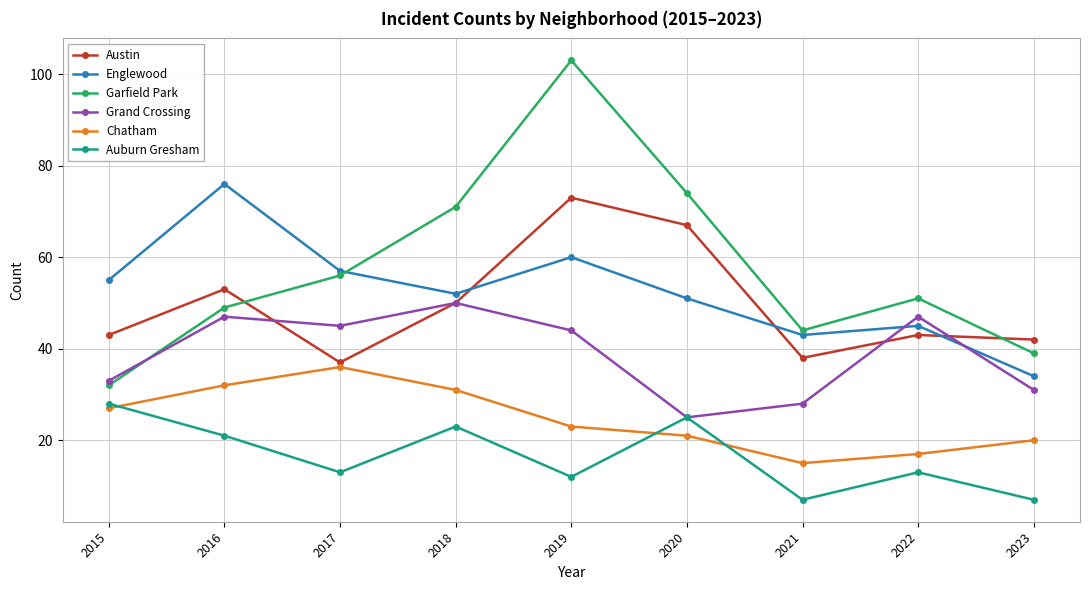

True or false: Austin and Chatham intersect in this chart.

False